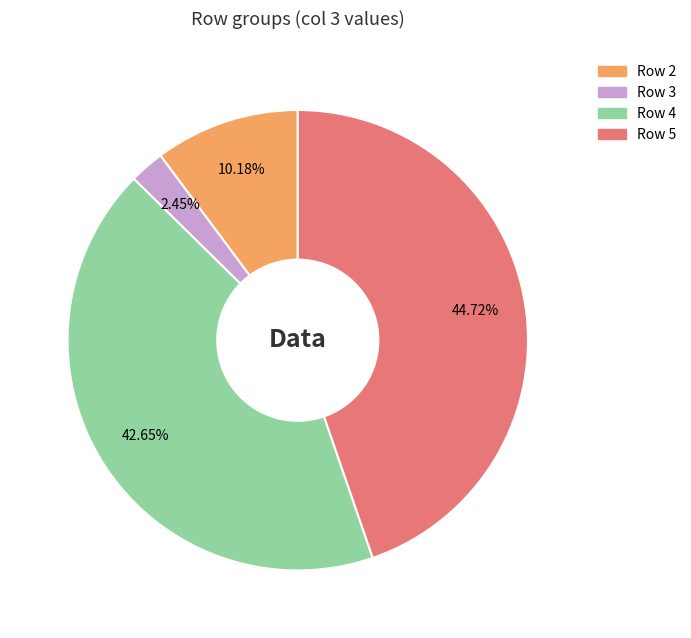

Is there a majority slice in this chart?

No